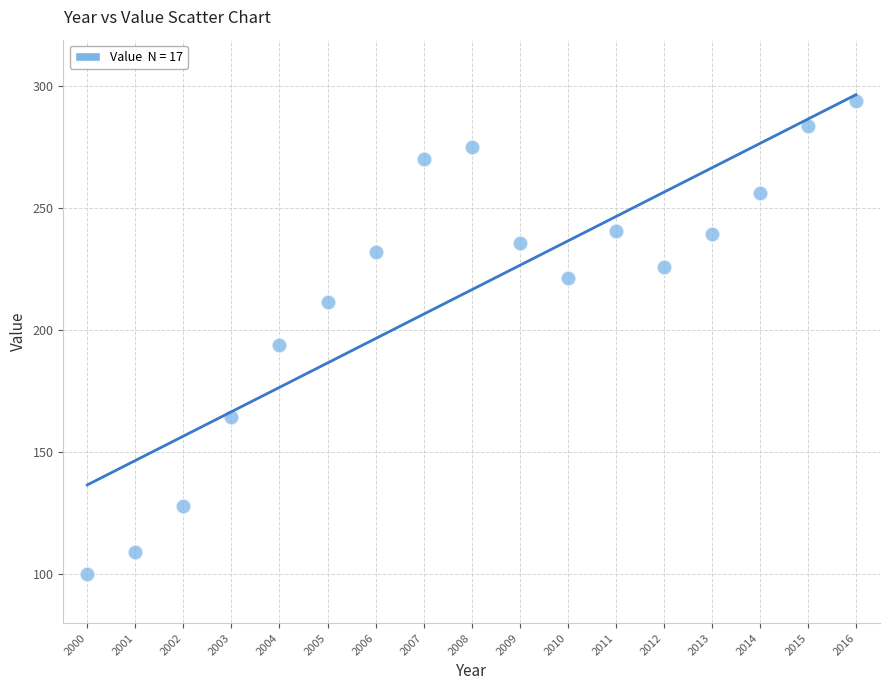

What is the range of Y values (max minus min)?

194.2